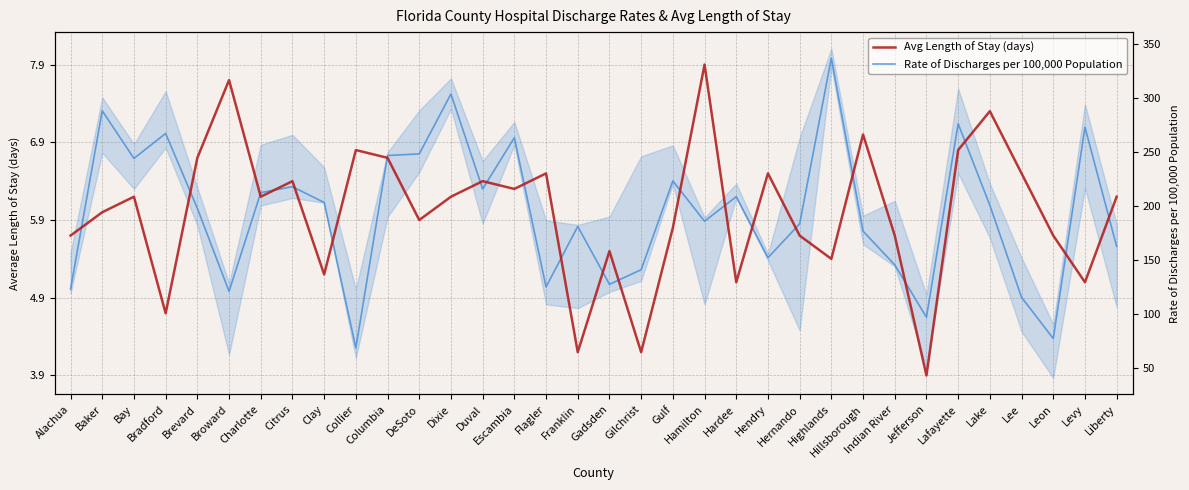

What position from the right is Liberty?

1